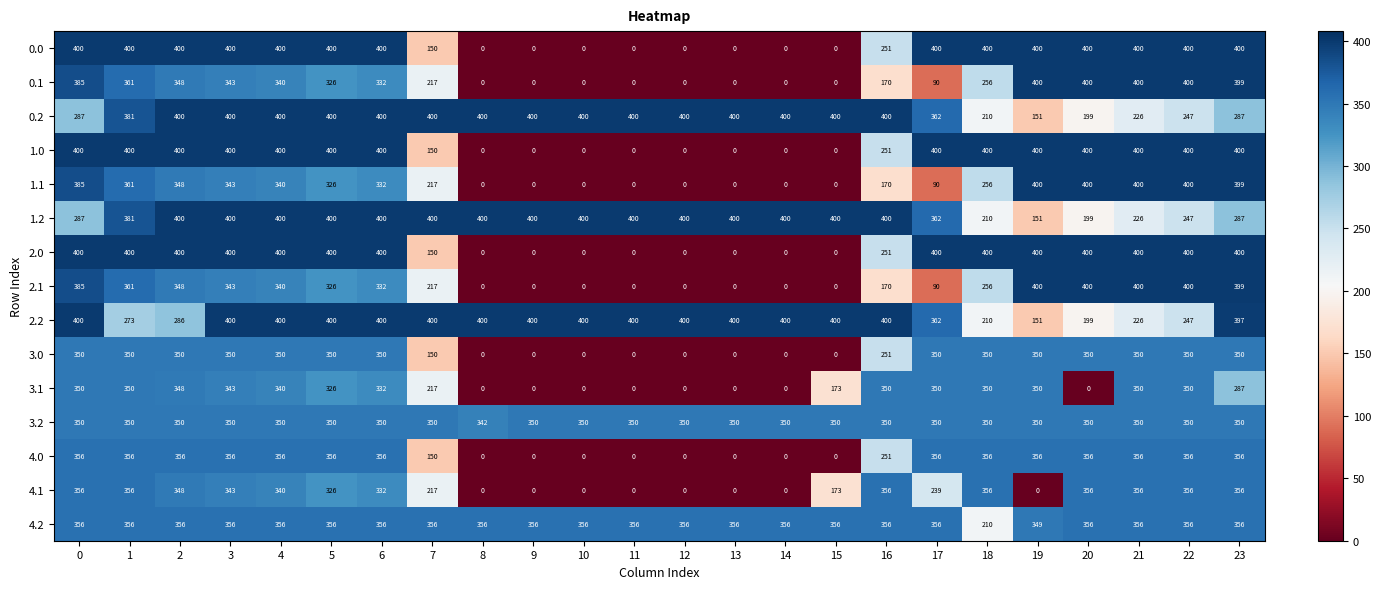

Between 19 and 21, which series saw the biggest shift?

4.1